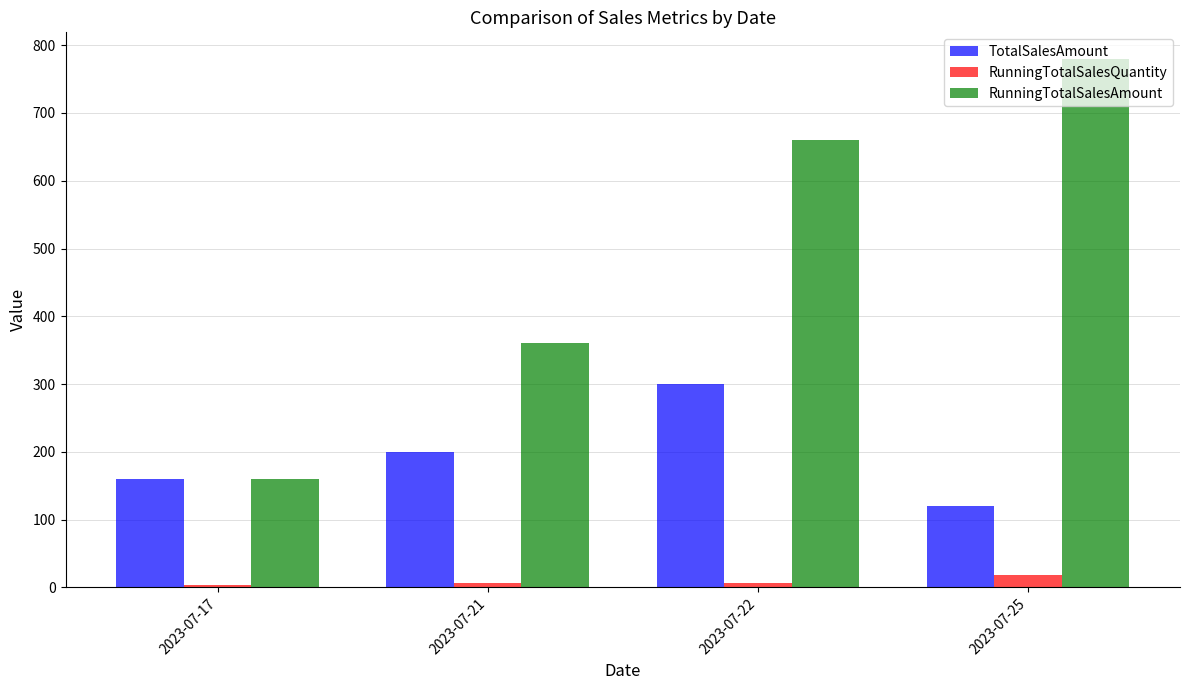

What are all the series names shown in the legend?

TotalSalesAmount, RunningTotalSalesQuantity, RunningTotalSalesAmount